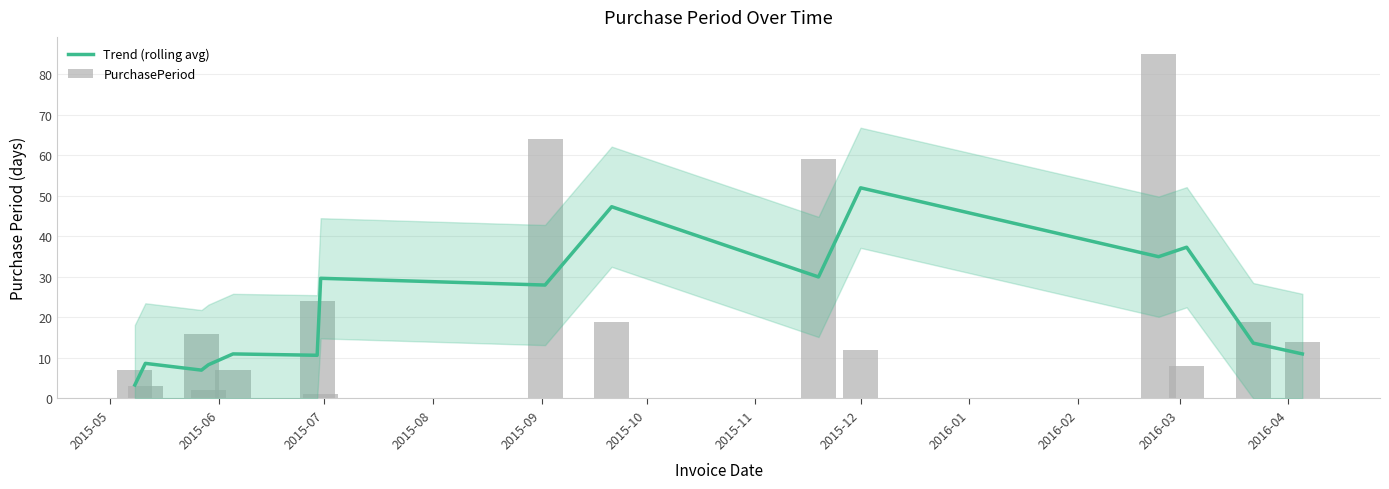

Are the bars horizontal?

No